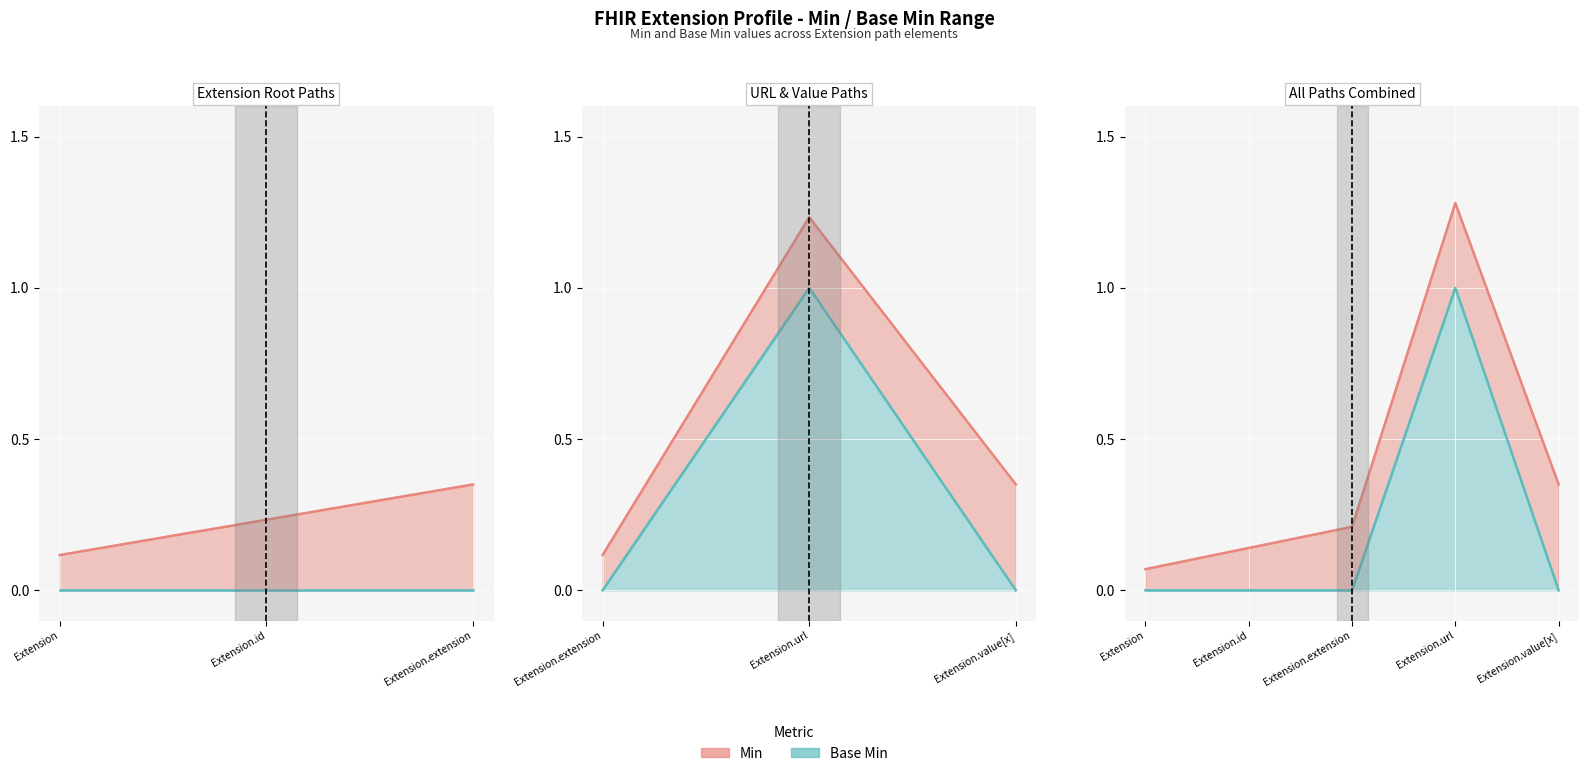

True or false: Min (line) and Base Min (line) intersect in this chart.

False